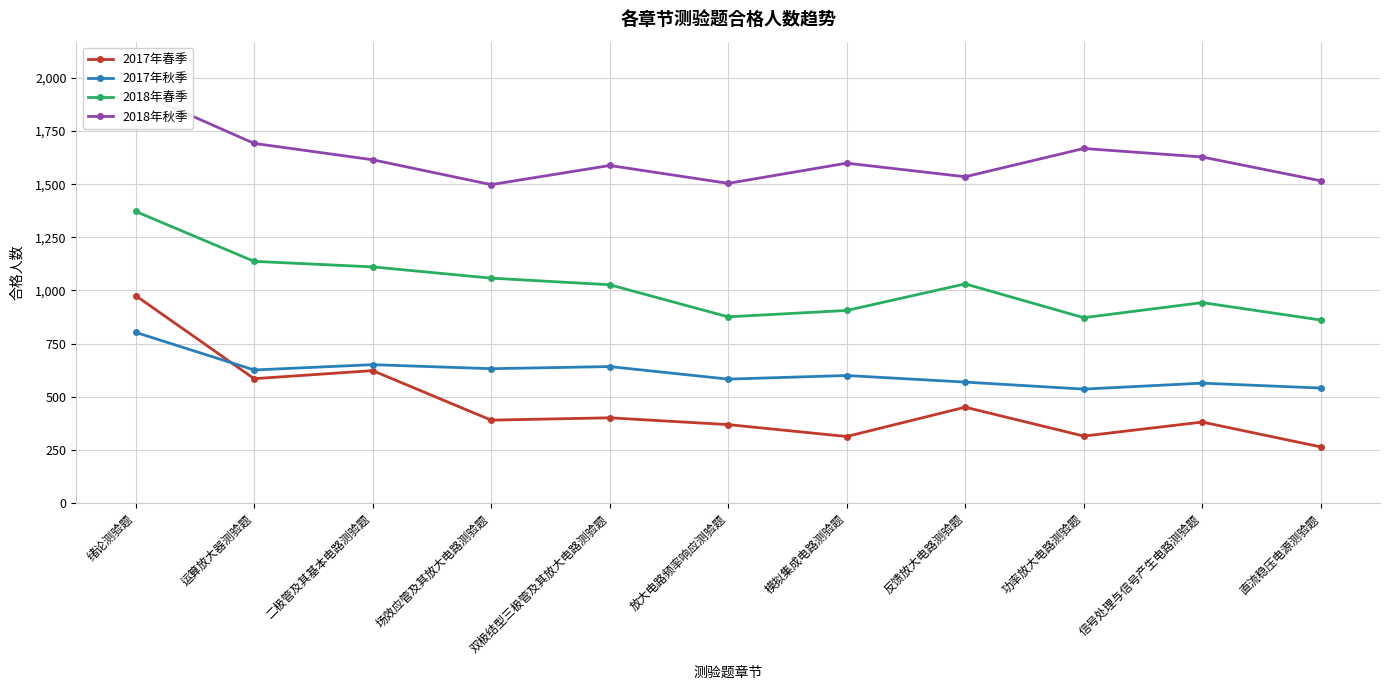

What is the label of the 6th point from the right?

放大电路频率响应测验题